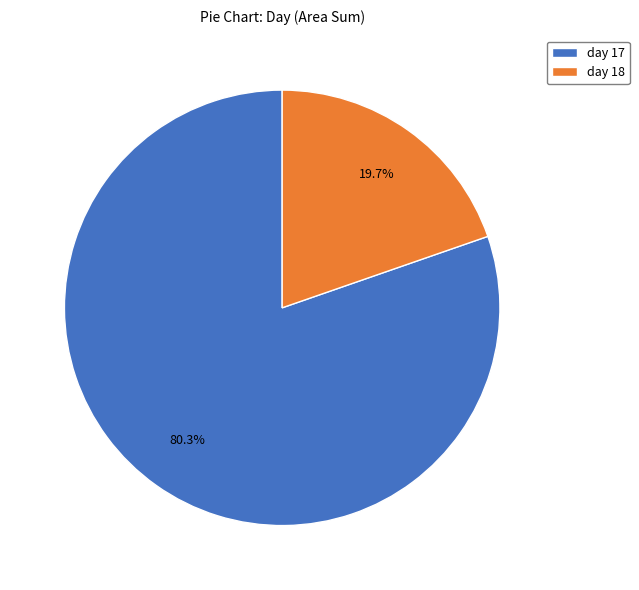

How many segments does this pie chart have?

2